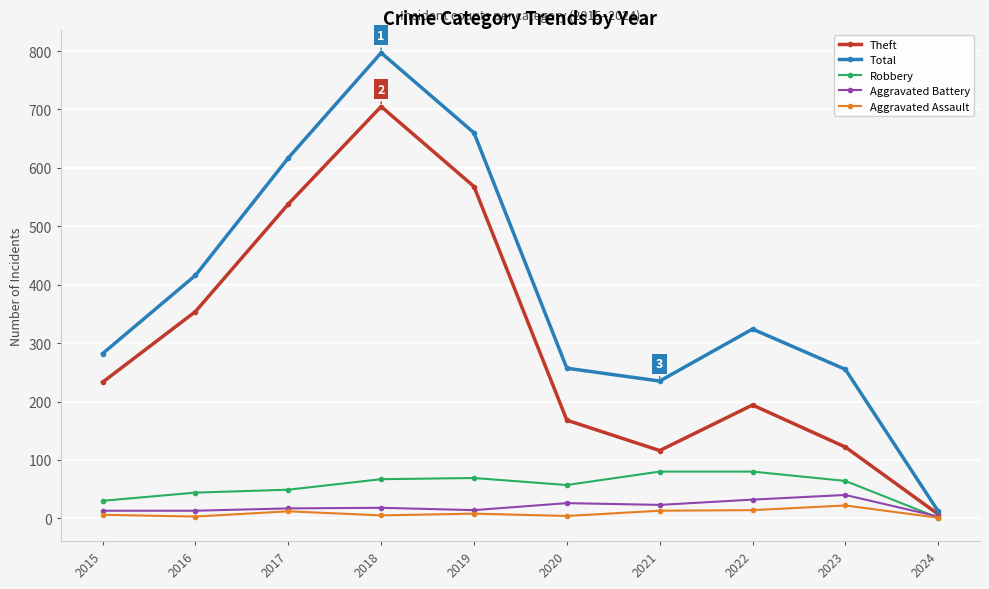

How many distinct data groups are displayed?

5